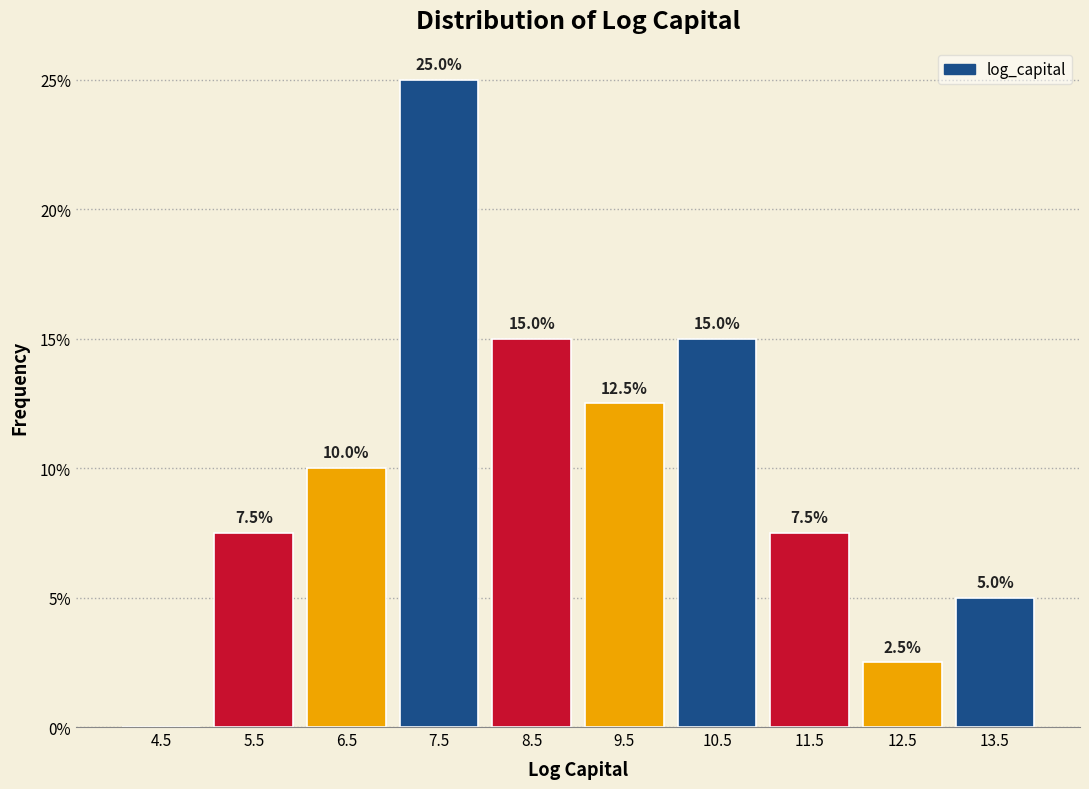

Over which range of the x-axis is the bar tallest?

7 to 8